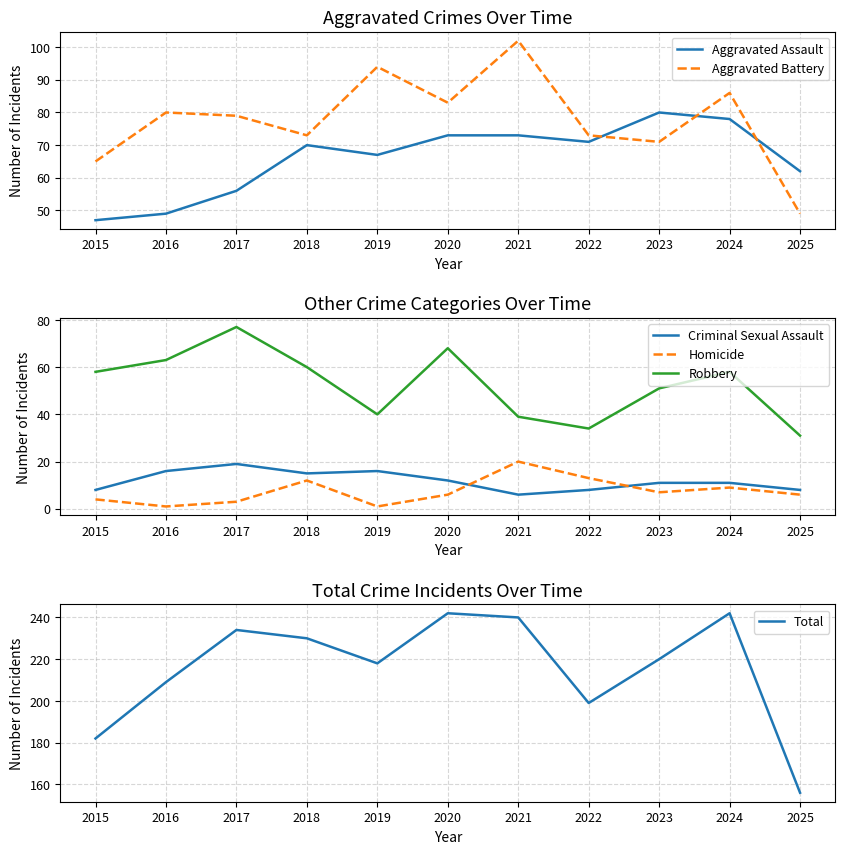

At which category is the sum across all series the highest?

2020